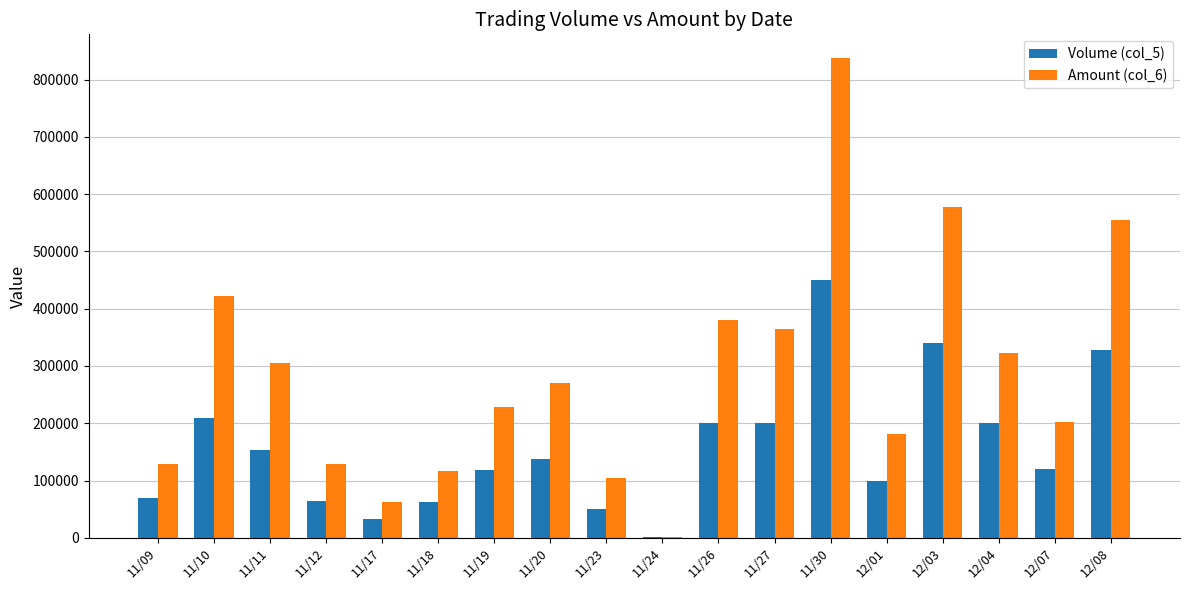

At which category is the sum across all series the highest?

11/30